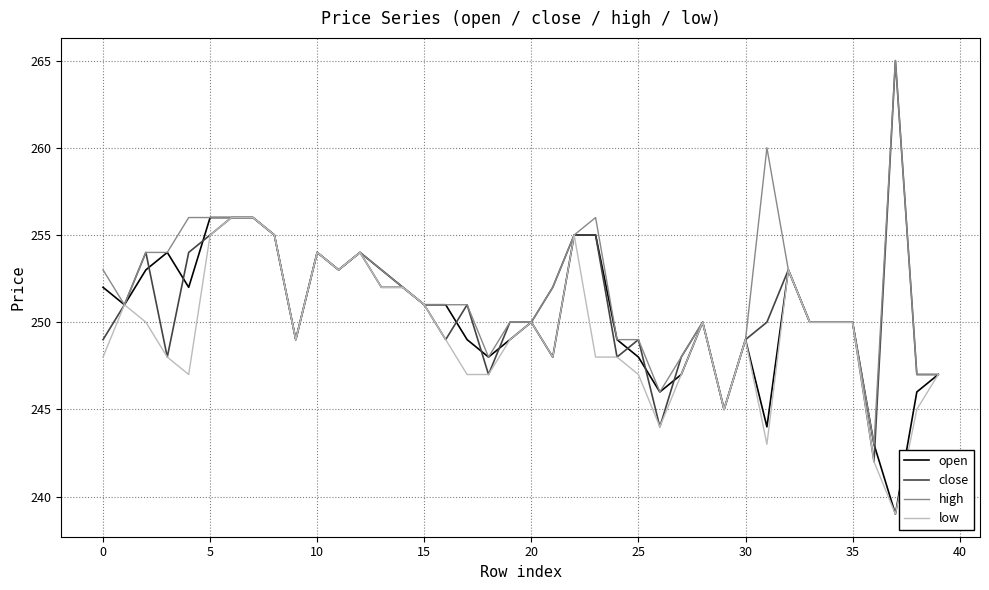

List the series in order of their overall mean, highest first.

high, close, open, low